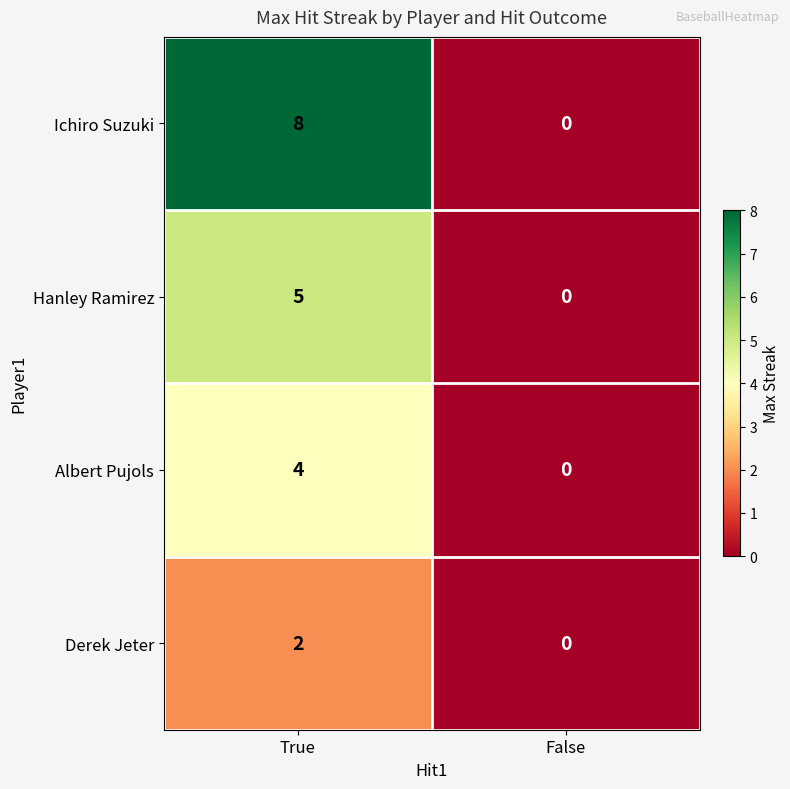

How many series are shown in this chart?

4